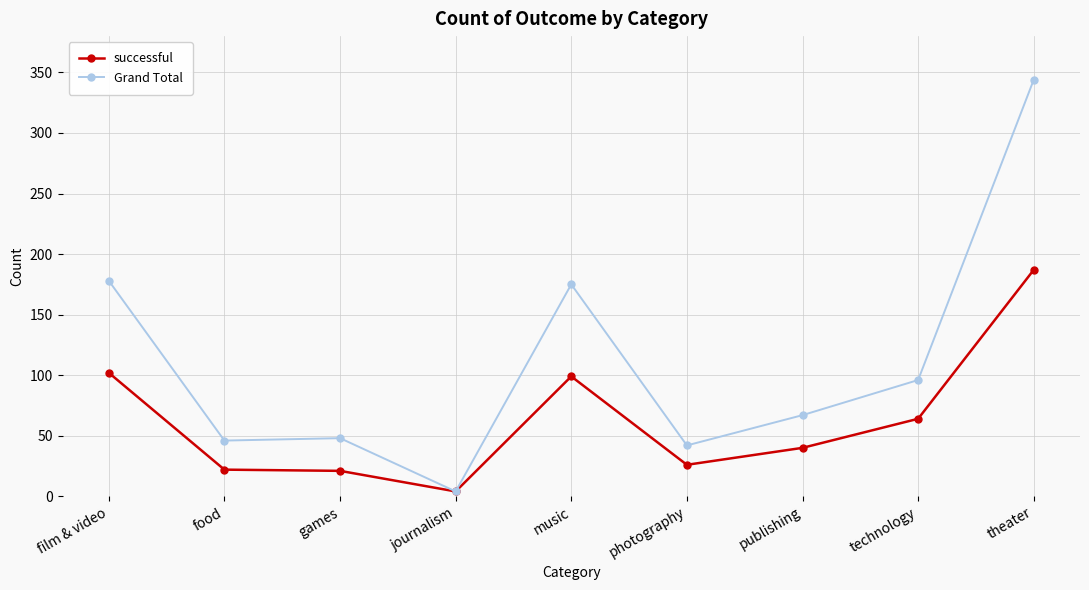

Which series has the largest total across all categories?

Grand Total